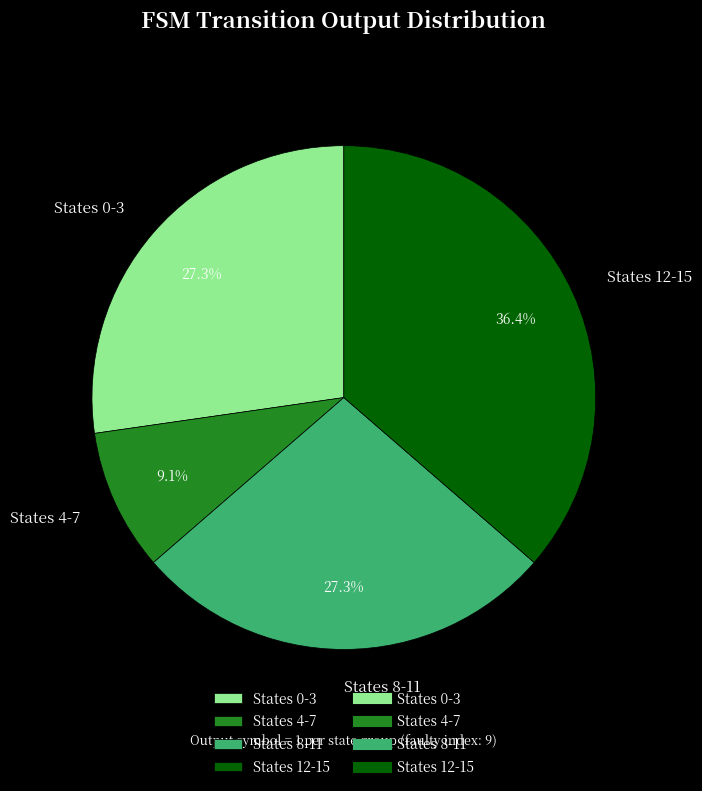

Between States 4-7 and States 8-11, which is larger?

States 8-11